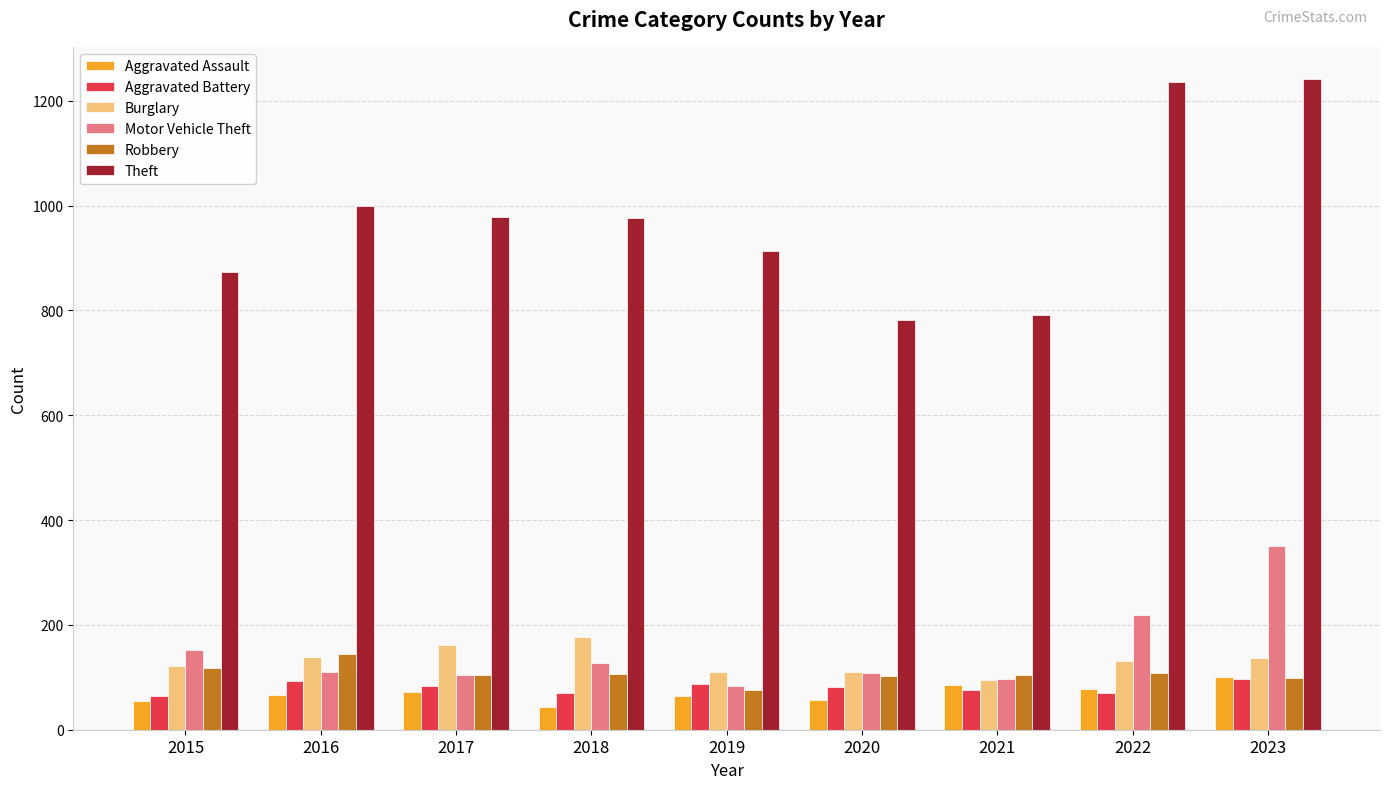

What is the minimum value for Aggravated Assault?

43